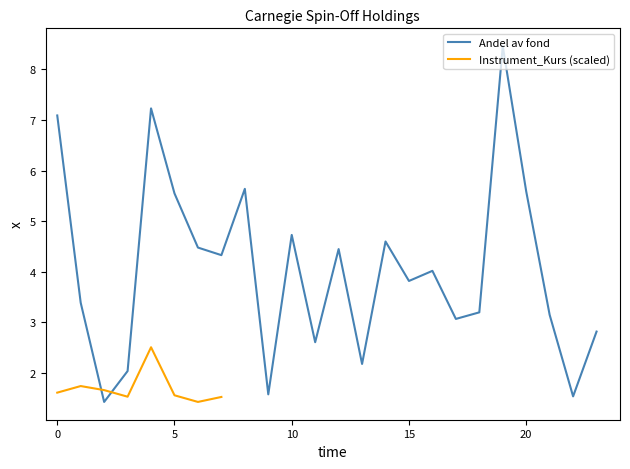

Rank the categories by value from lowest to highest.

2, 22, 9, 3, 13, 11, 23, 17, 21, 18, 1, 15, 16, 7, 12, 6, 14, 10, 5, 20, 8, 0, 4, 19